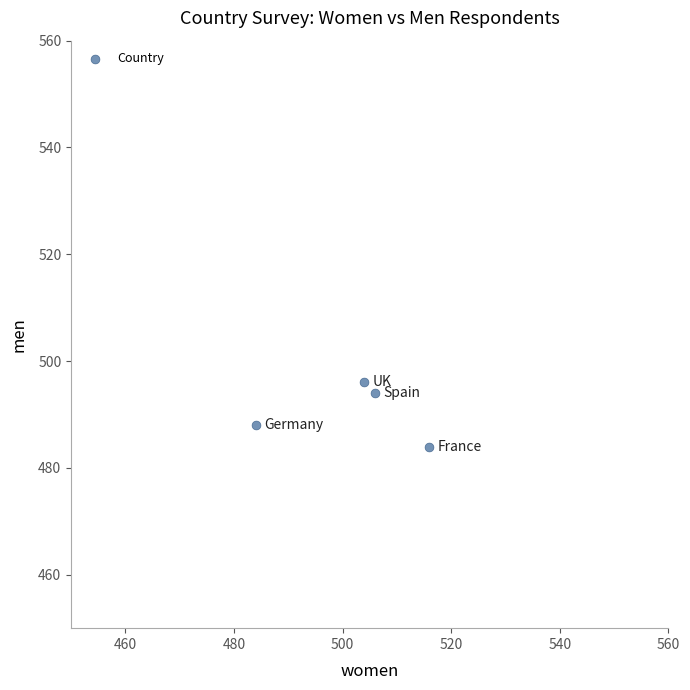

What is the average X value?

502